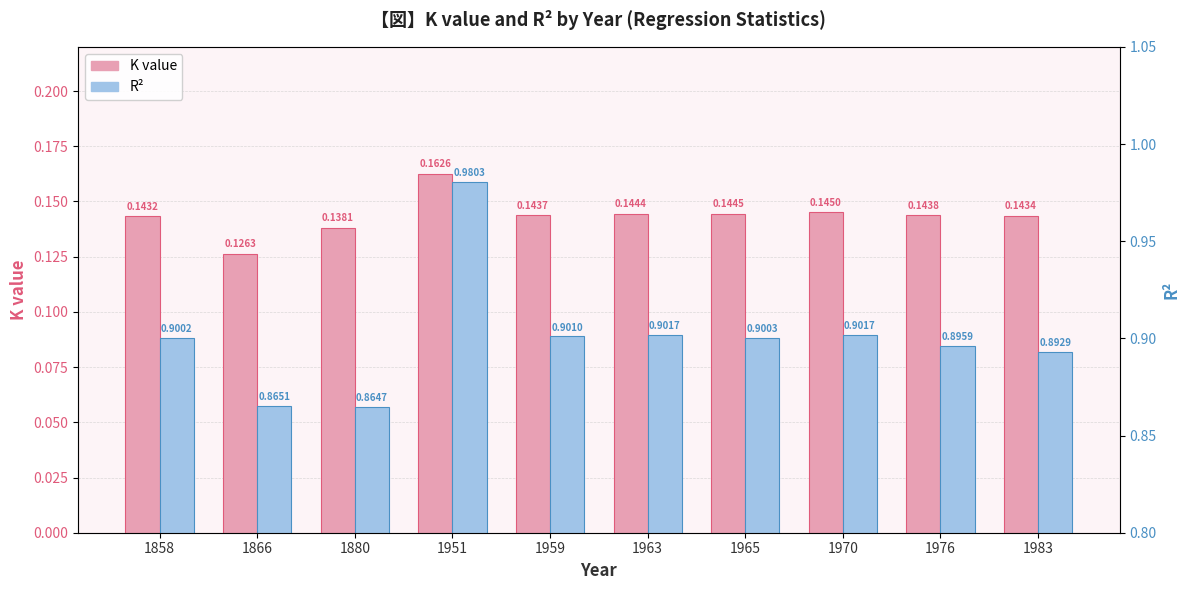

What is the smallest value displayed?

0.1